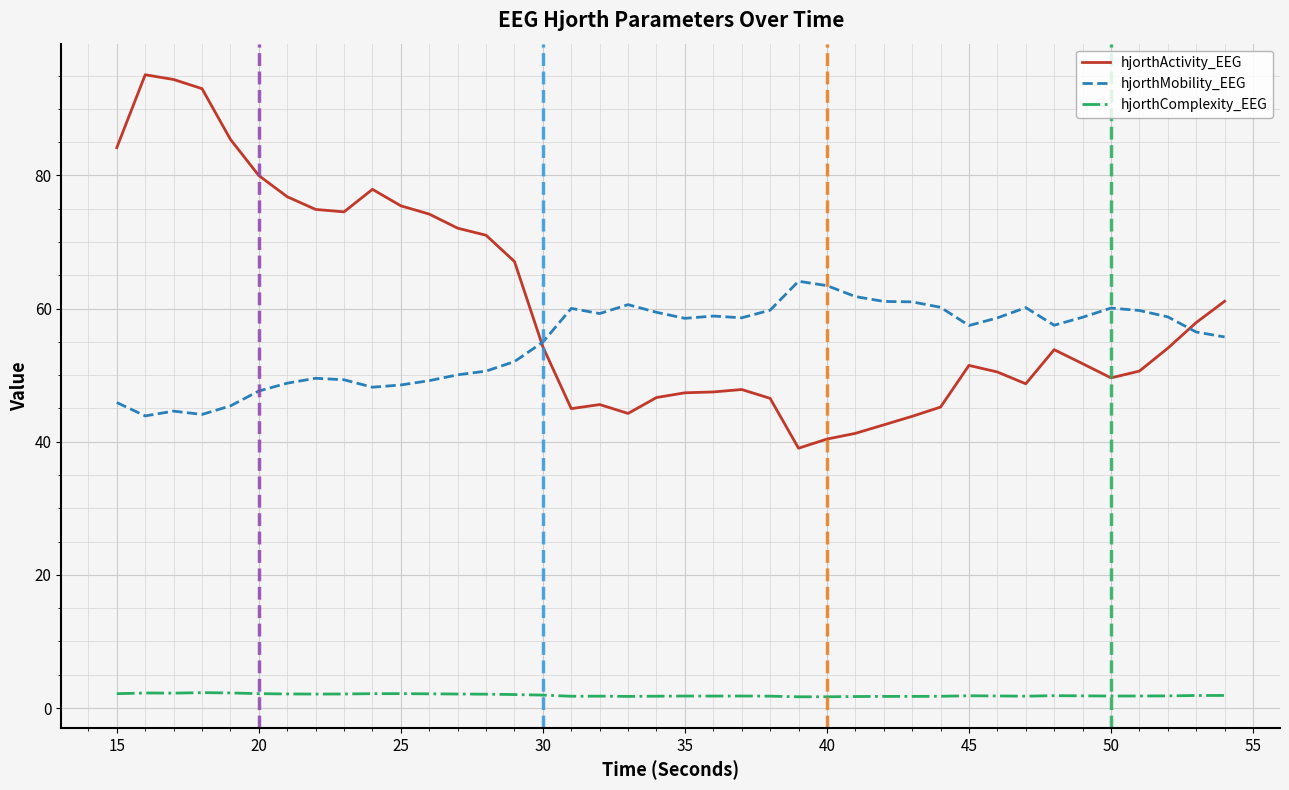

Which series has the largest total across all categories?

hjorthActivity_EEG